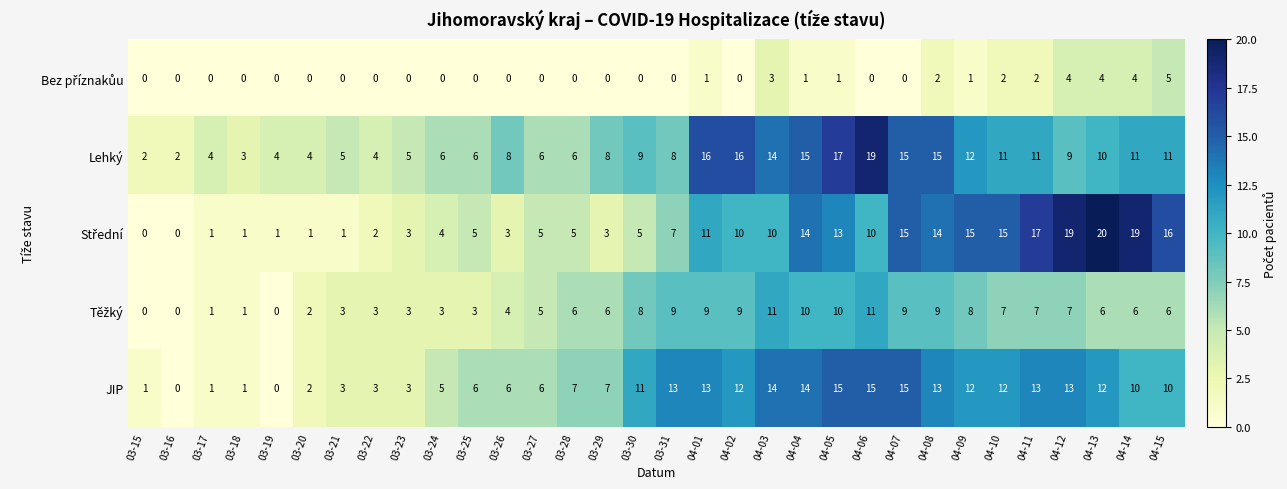

What is the greatest value displayed?

20